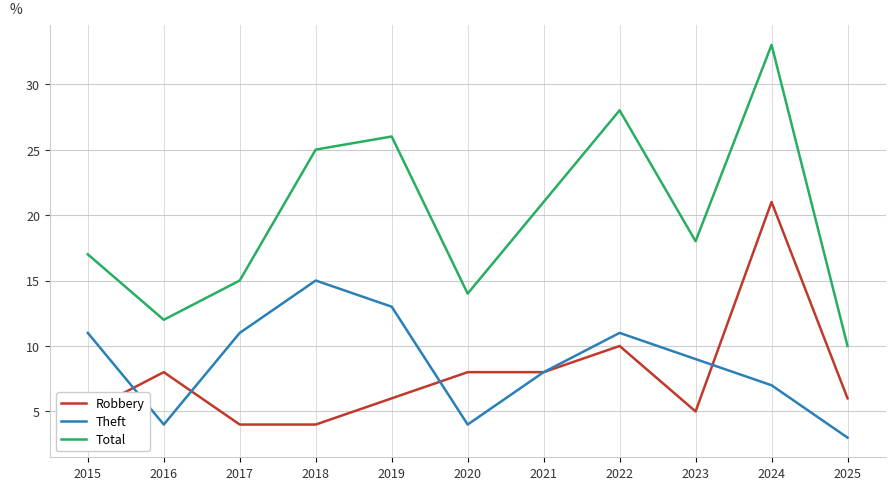

What is the minimum value for Theft?

3